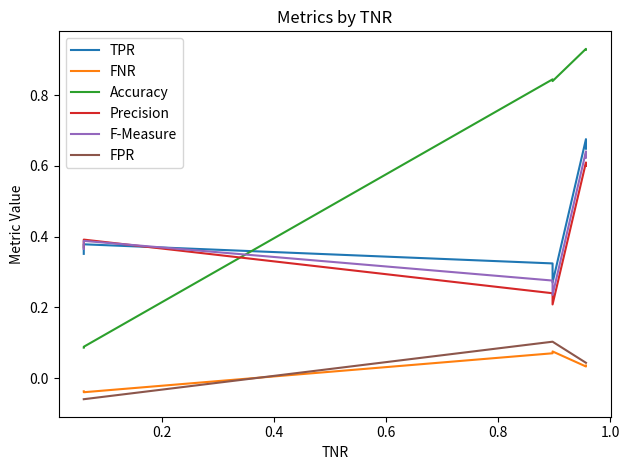

What is the difference between the second highest and minimum values in the TPR series?

0.4